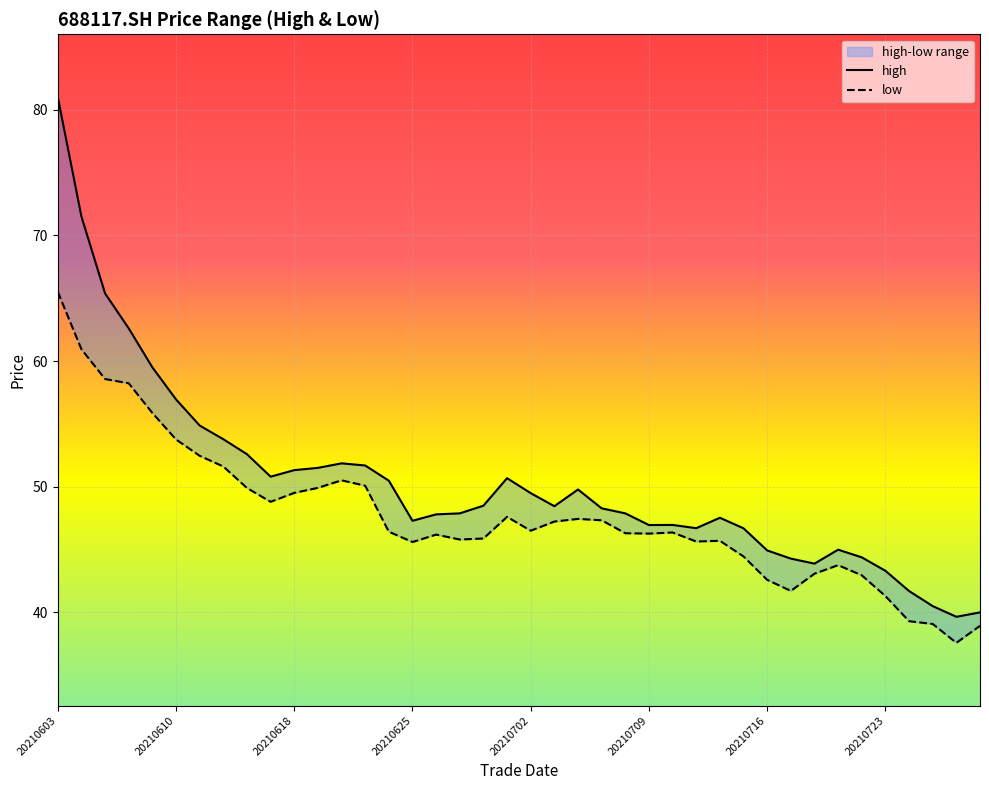

True or false: high has a value of 40.5 at 20210727.

True